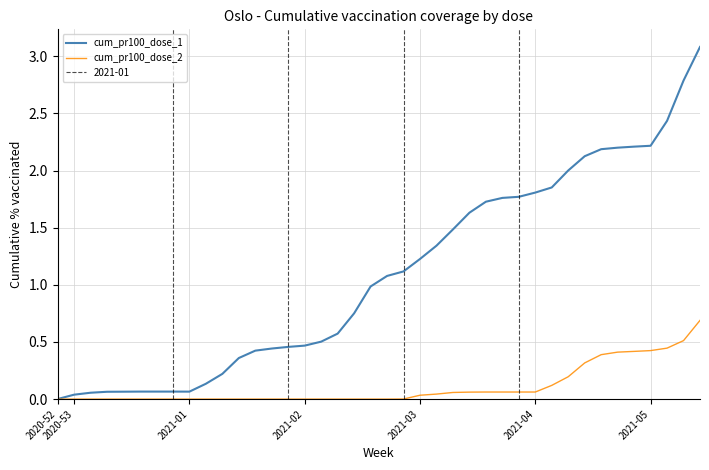

Where does the cum_pr100_dose_1 series first go above 1?

20